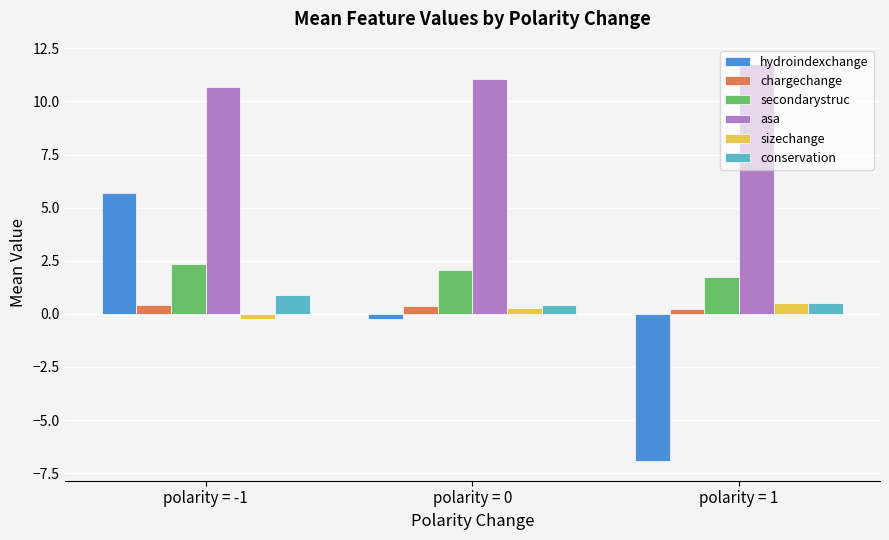

What are all the series names shown in the legend?

hydroindexchange, chargechange, secondarystruc, asa, sizechange, conservation